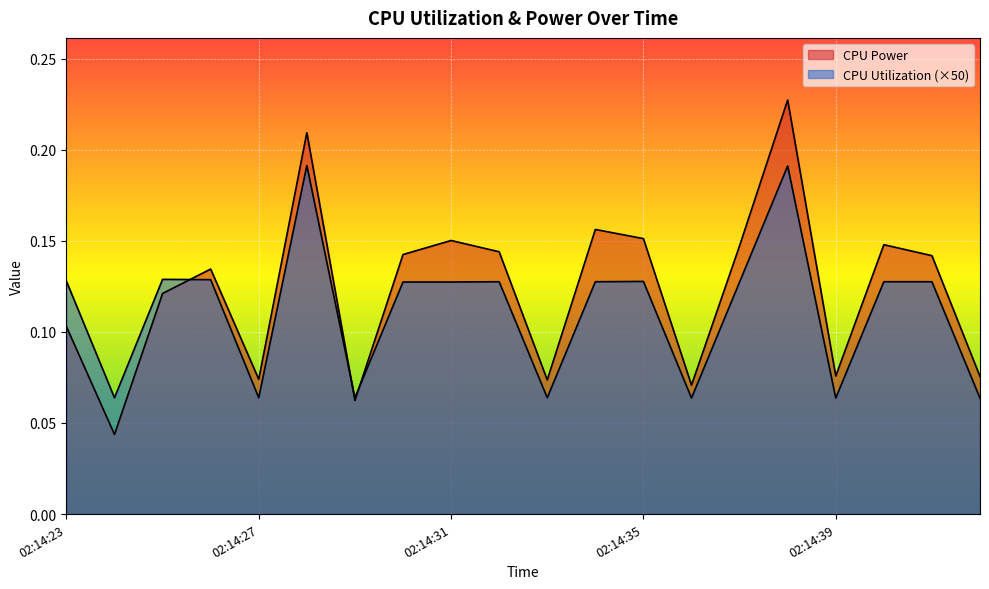

What are all the series names shown in the legend?

CPU Power, CPU Utilization